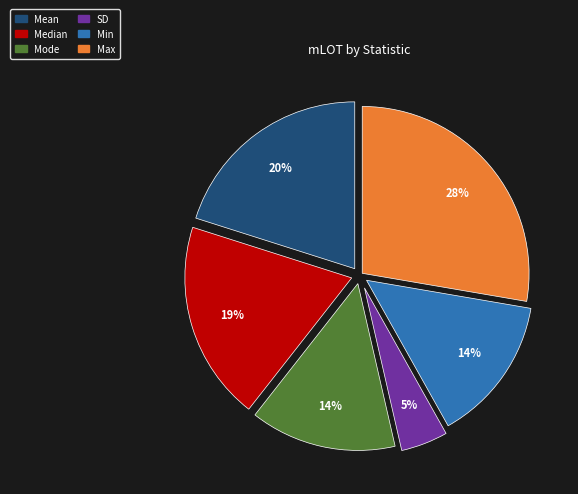

Between SD and Mean, which is larger?

Mean